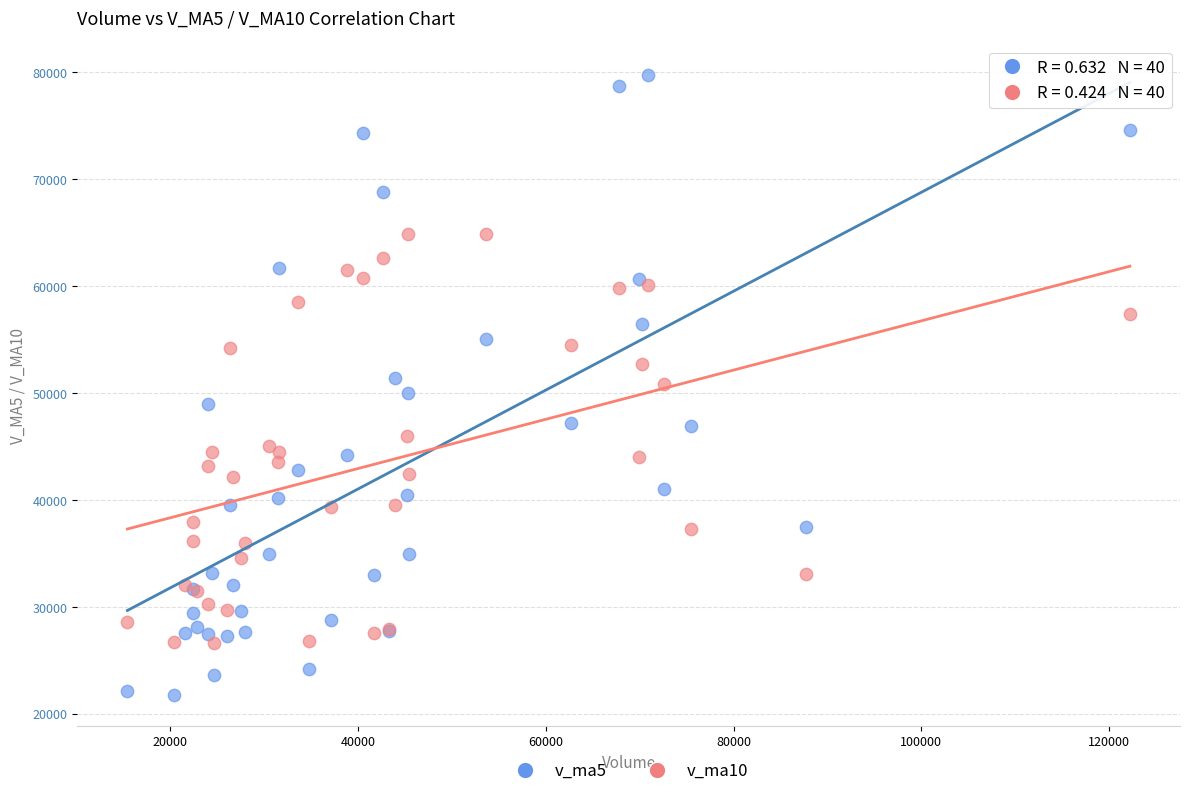

What are all the series names shown in the legend?

v_ma5, v_ma10